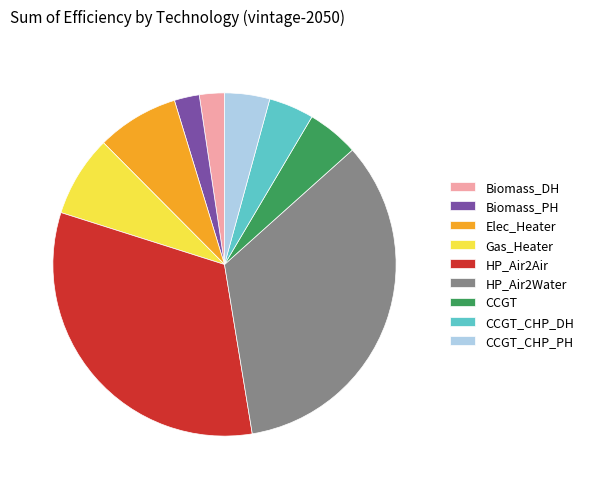

Do CCGT_CHP_DH and CCGT together represent more than half of the pie?

No